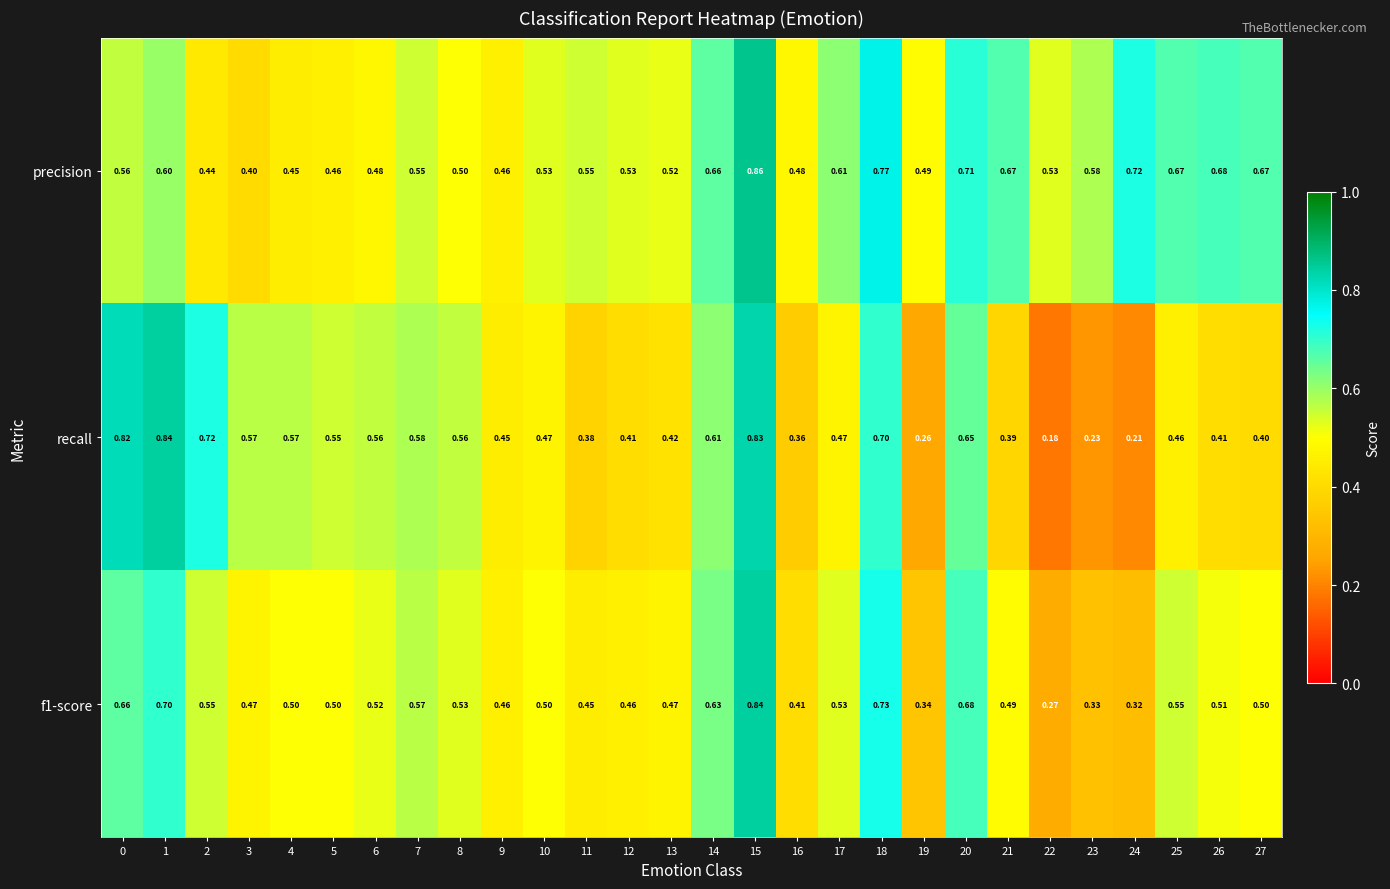

Which series has the largest range (max minus min)?

recall